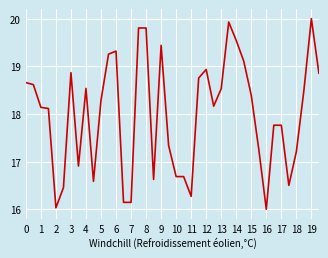

What is the smallest value displayed?

16.0